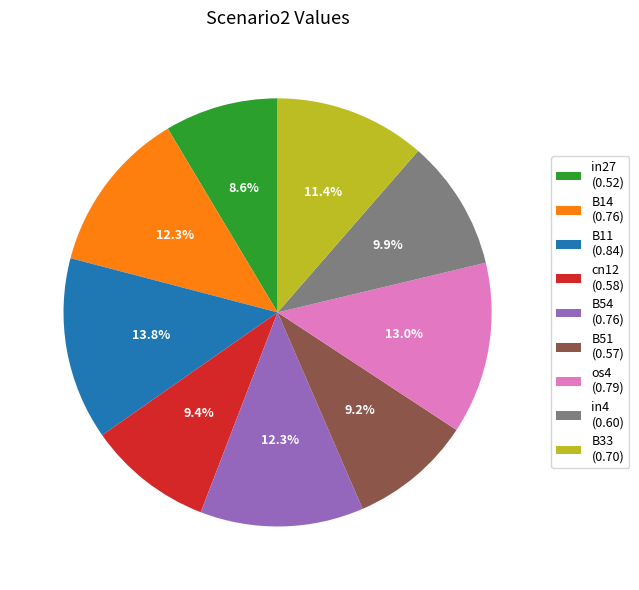

How many segments does this pie chart have?

9